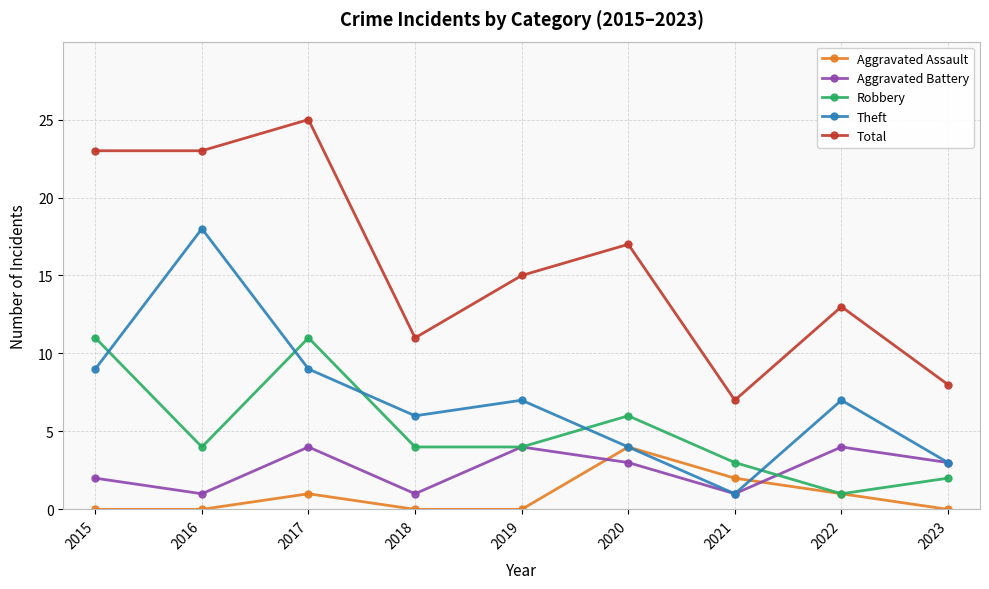

In Robbery, how many points are higher than both neighbors (excluding endpoints)?

2